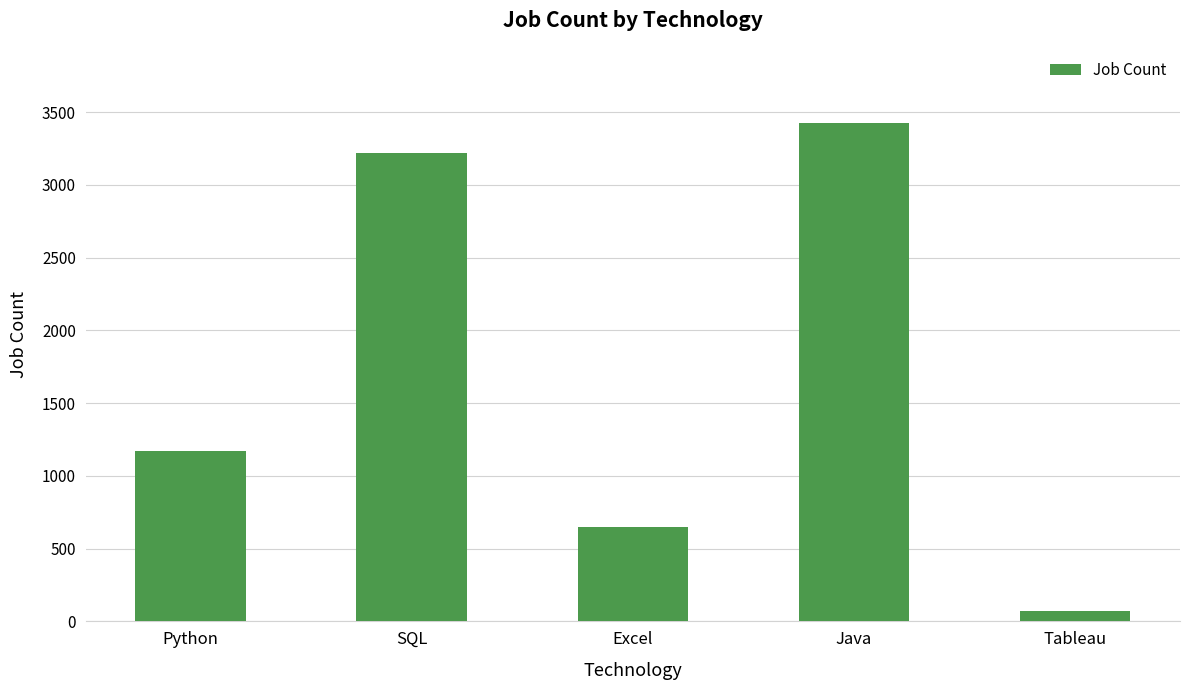

What is the change in value from Excel to Java?

+2779